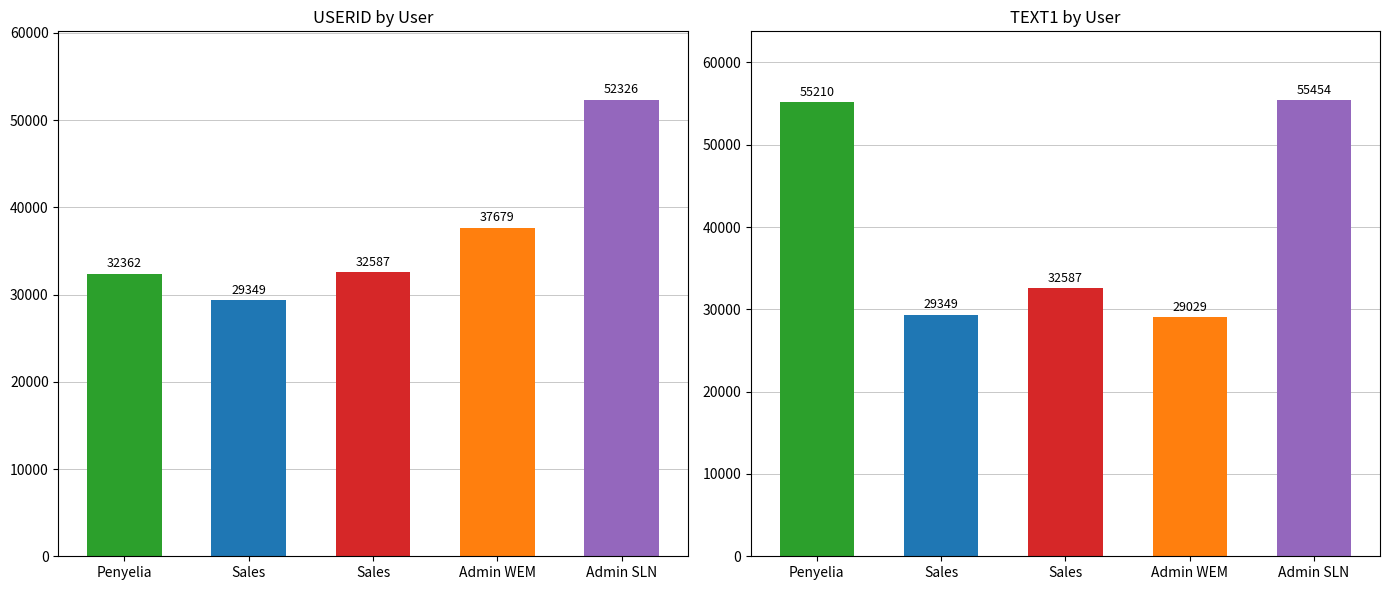

Where is TEXT1 nearest to the value 42241?

Sales